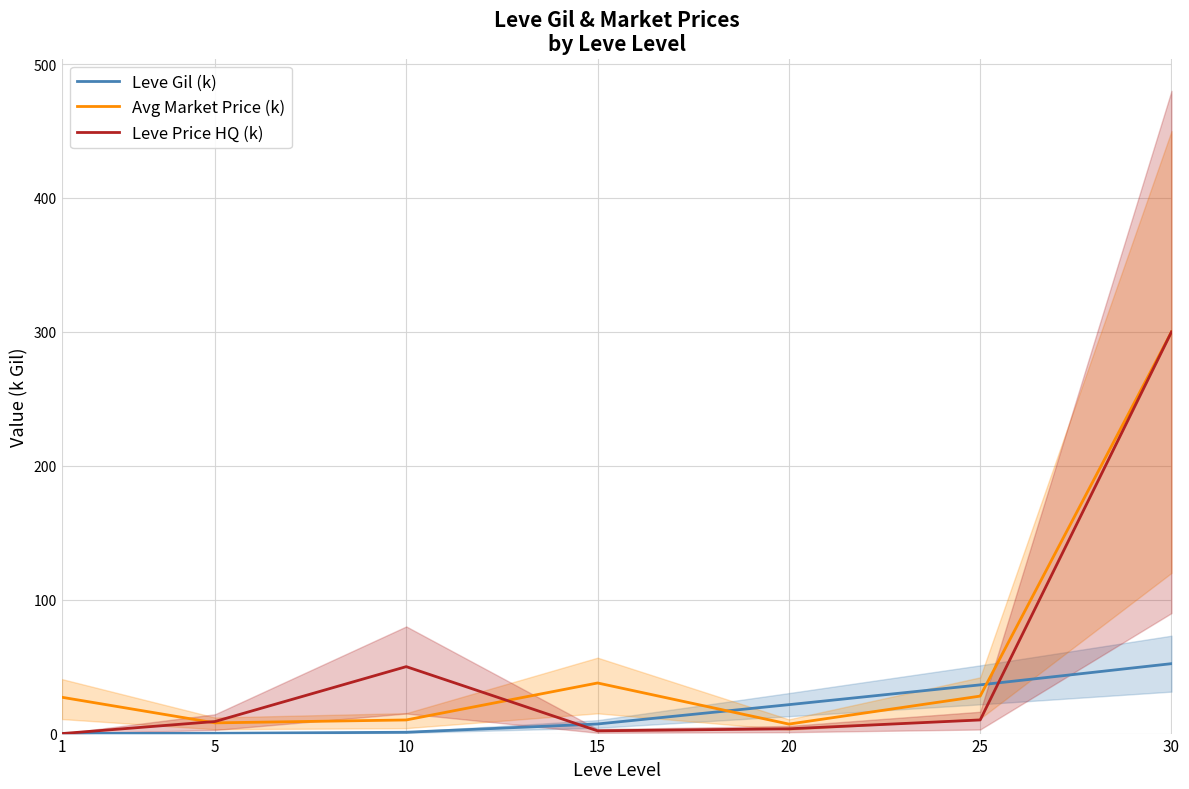

Is this an area chart (filled region under the line)?

No